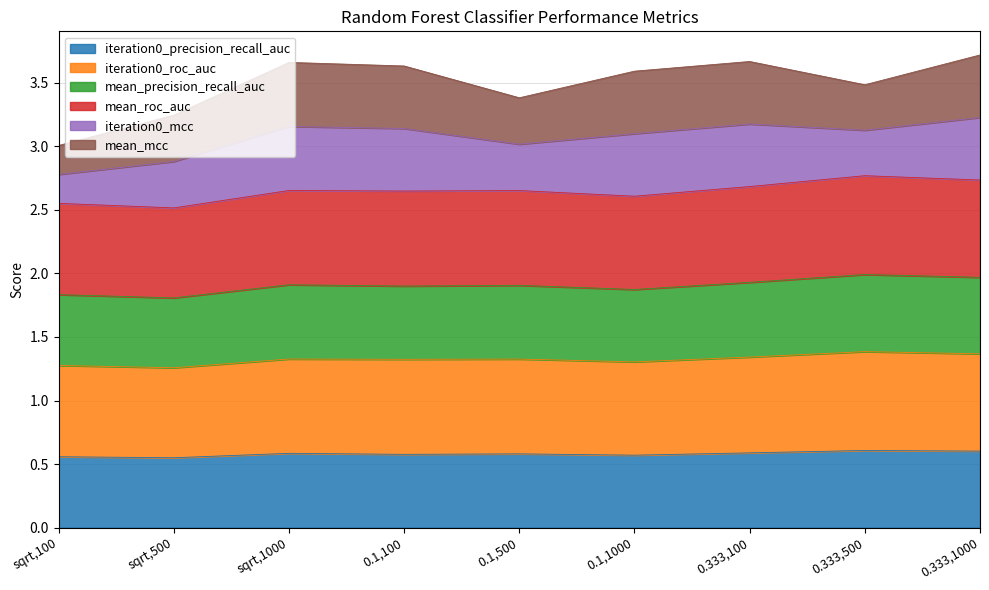

True or false: iteration0_precision_recall_auc and mean_precision_recall_auc intersect in this chart.

False